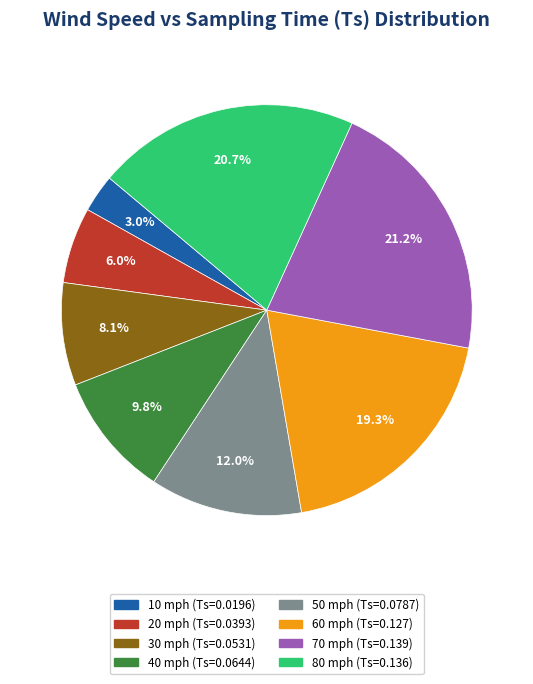

Is 10 the majority of the pie?

No